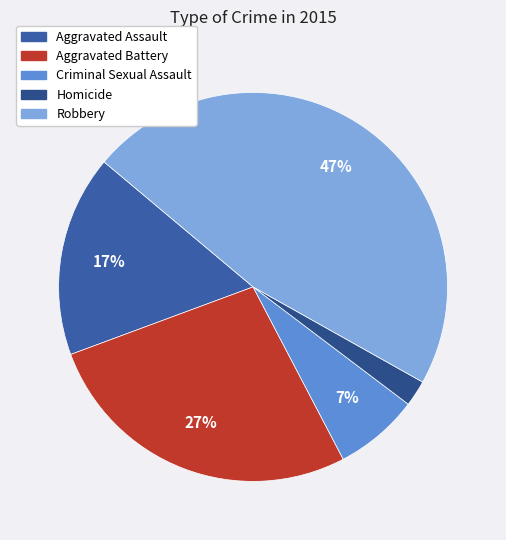

Is Aggravated Assault the majority of the pie?

No